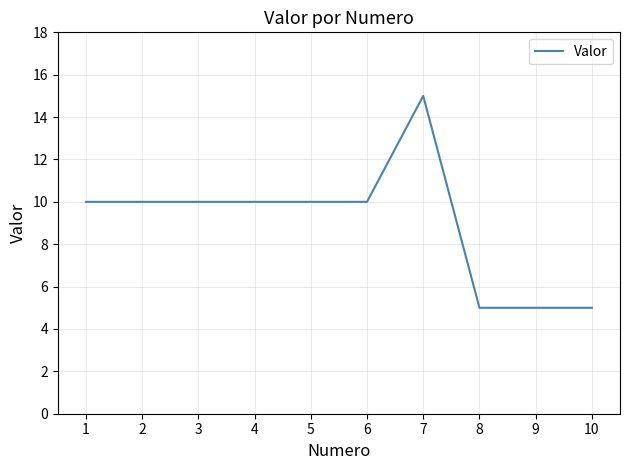

Reading right to left, what are all the values shown in this chart?

10=5	9=5	8=5	7=15	6=10	5=10	4=10	3=10	2=10	1=10